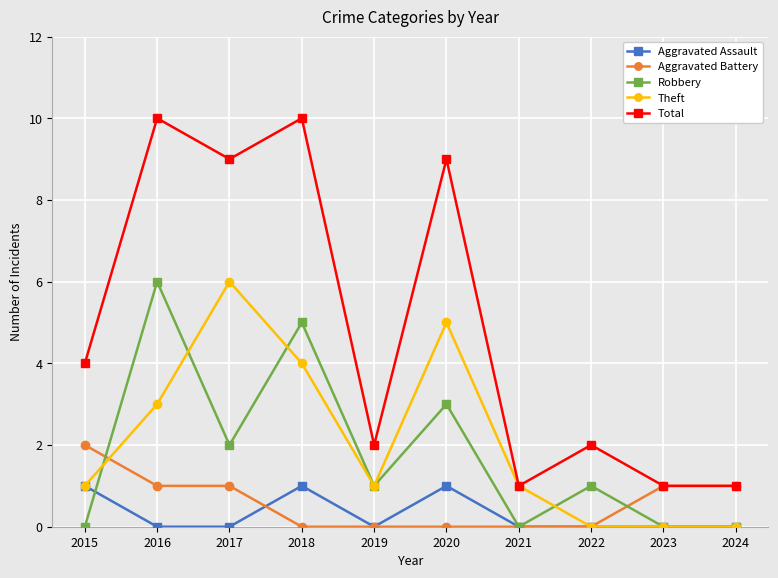

Where is the first local maximum for Aggravated Assault?

2018